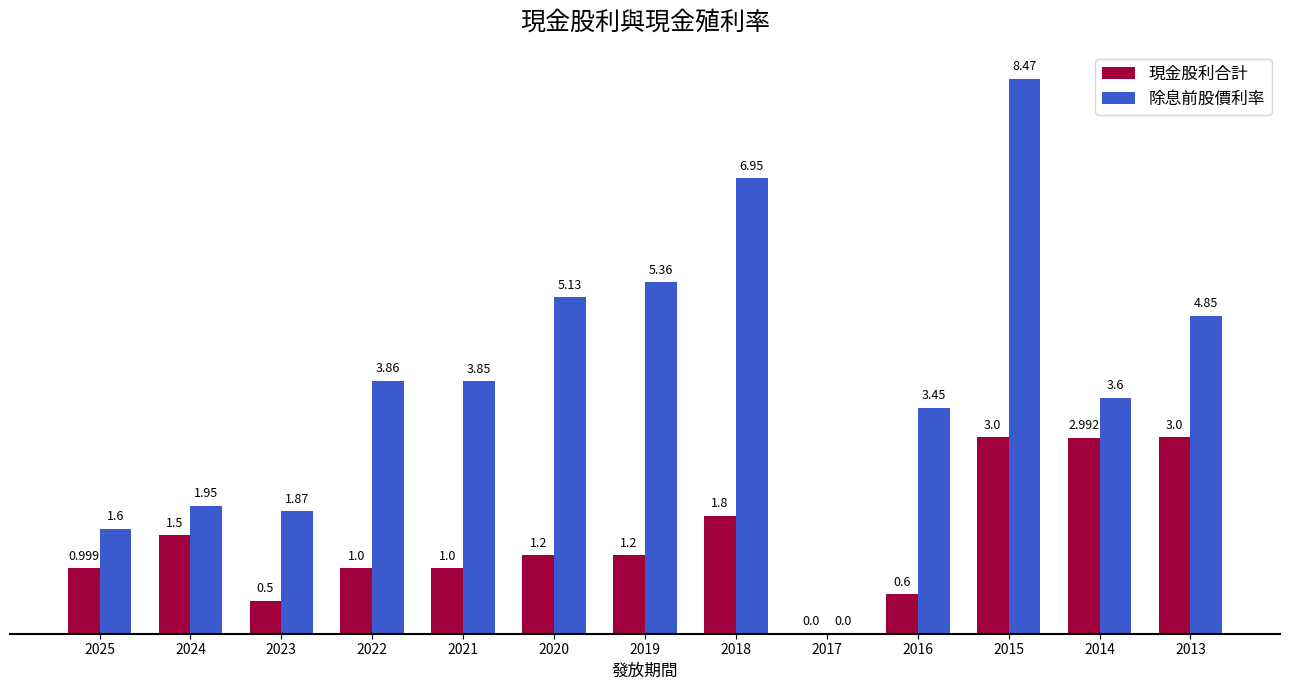

Are the bars grouped side by side (vs. stacked)?

Yes